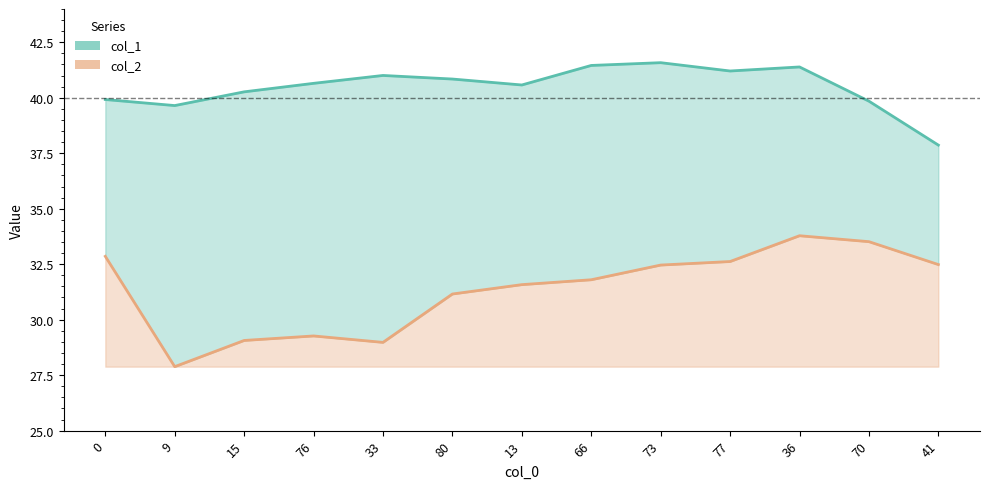

What is the difference between the col_1 values at 73 and 33?

0.6